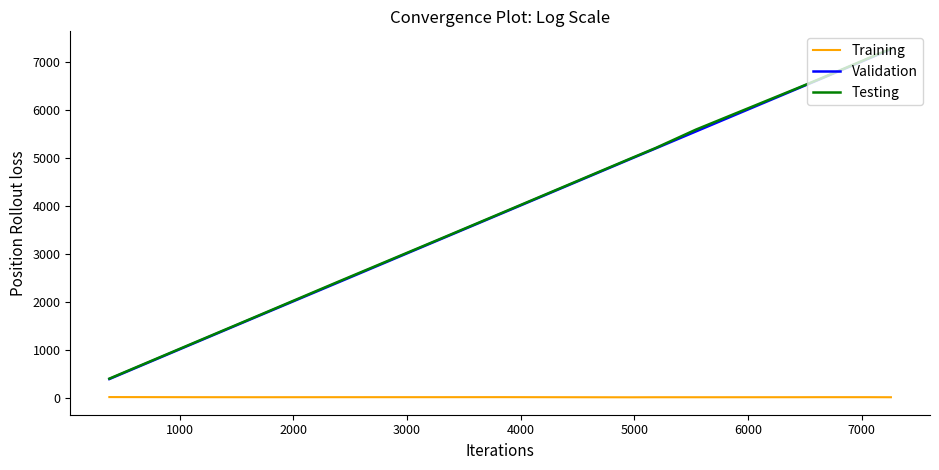

True or false: Training and Testing intersect in this chart.

False